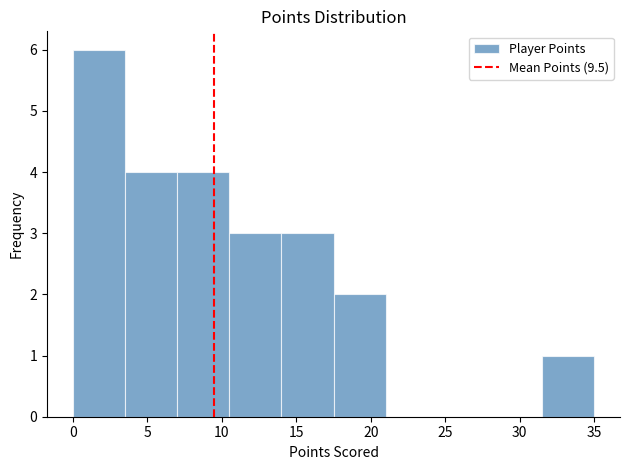

Reading left to right, list every bar in this chart as the range it spans on the x-axis followed by its height. The values are not printed on the chart, so give them approximately, as read against the axis.

0.0 to 3.5: 6
3.5 to 7.0: 4
7.0 to 10.5: 4
10.5 to 14.0: 3
14.0 to 17.5: 3
17.5 to 21.0: 2
21.0 to 24.5: 0
24.5 to 28.0: 0
28.0 to 31.5: 0
31.5 to 35.0: 1